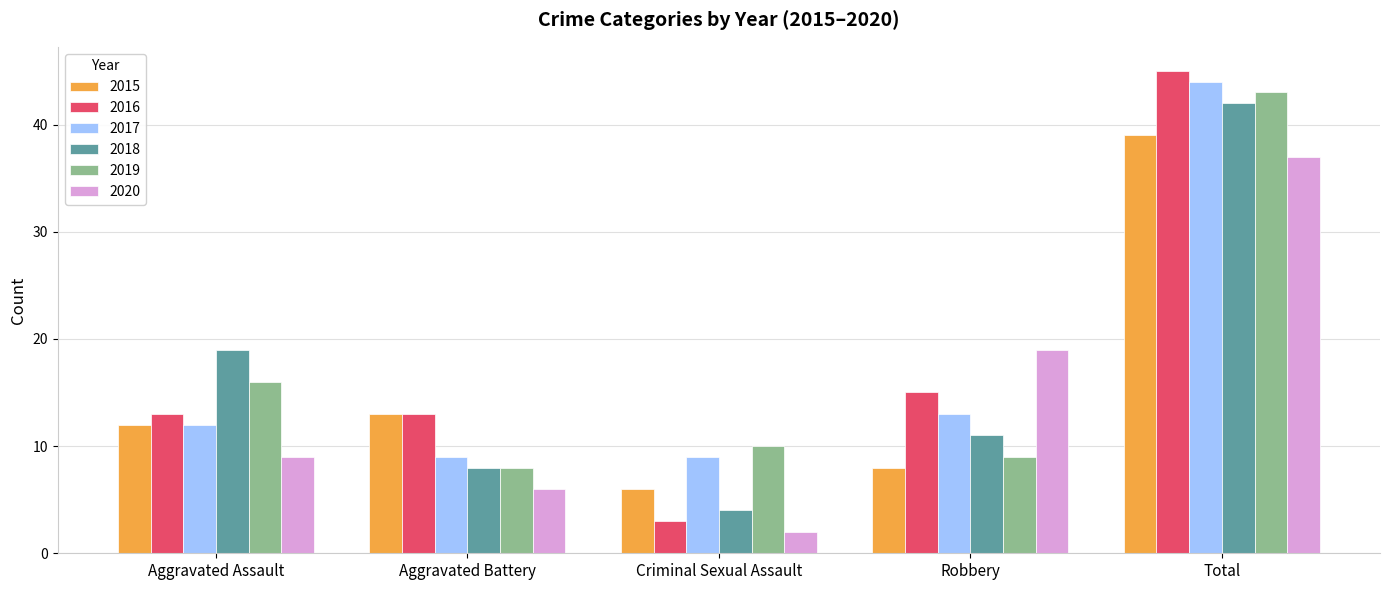

Which series has the largest range (max minus min)?

2016